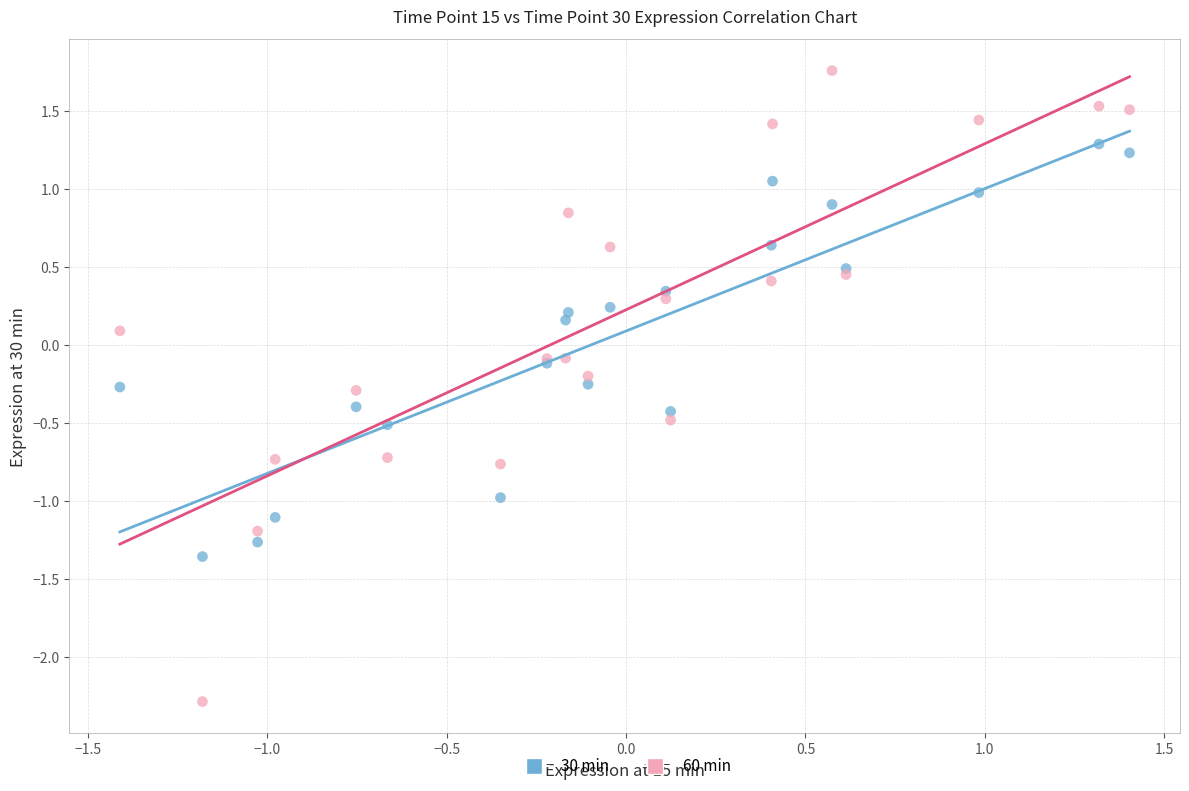

Which series has the largest Y range (max minus min)?

60 min